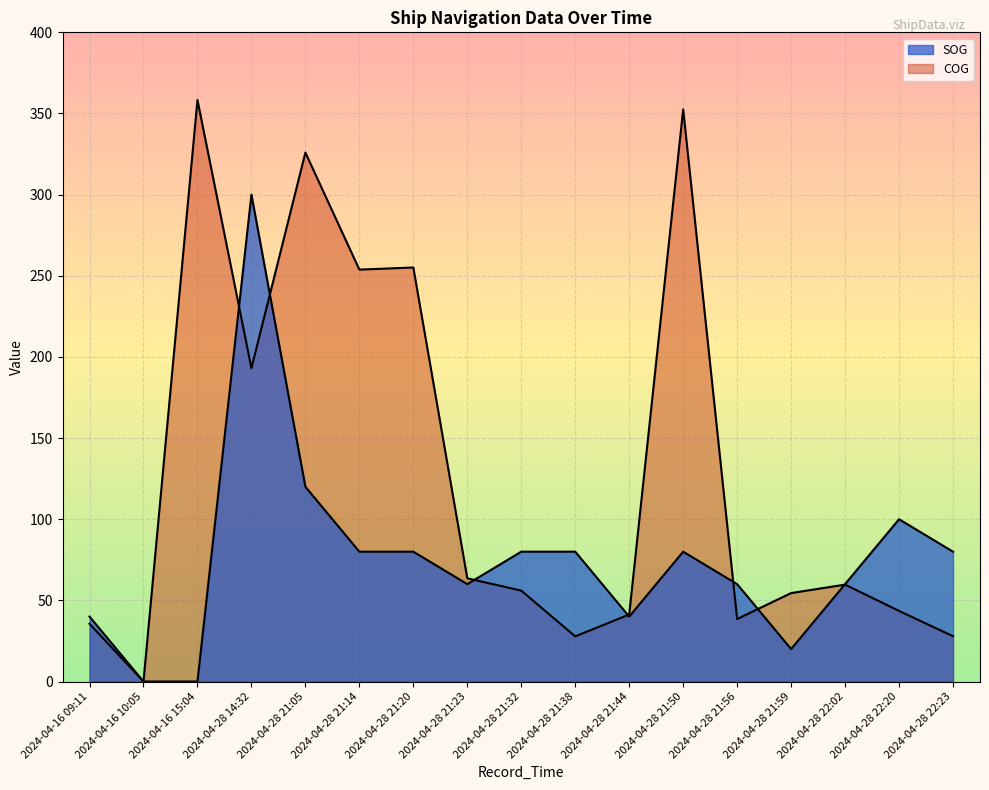

How many categories are shown in the chart?

17